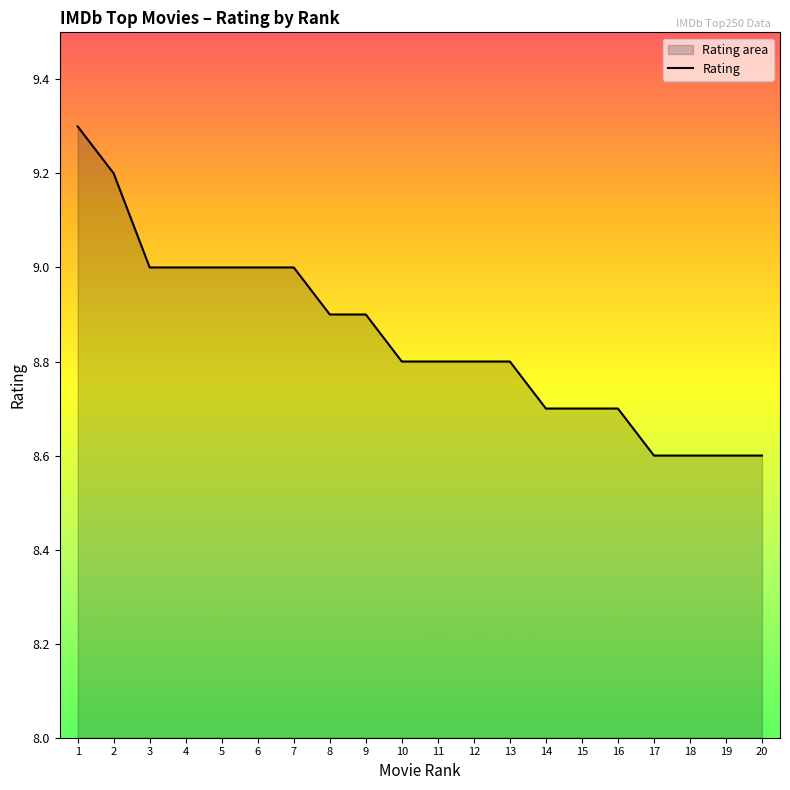

List the labels in order of value, largest first.

1, 2, 3, 4, 5, 6, 7, 8, 9, 10, 11, 12, 13, 14, 15, 16, 17, 18, 19, 20